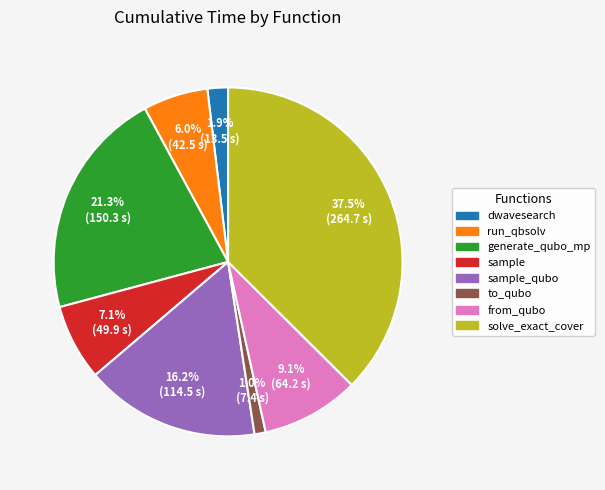

Does any single category account for the majority?

No